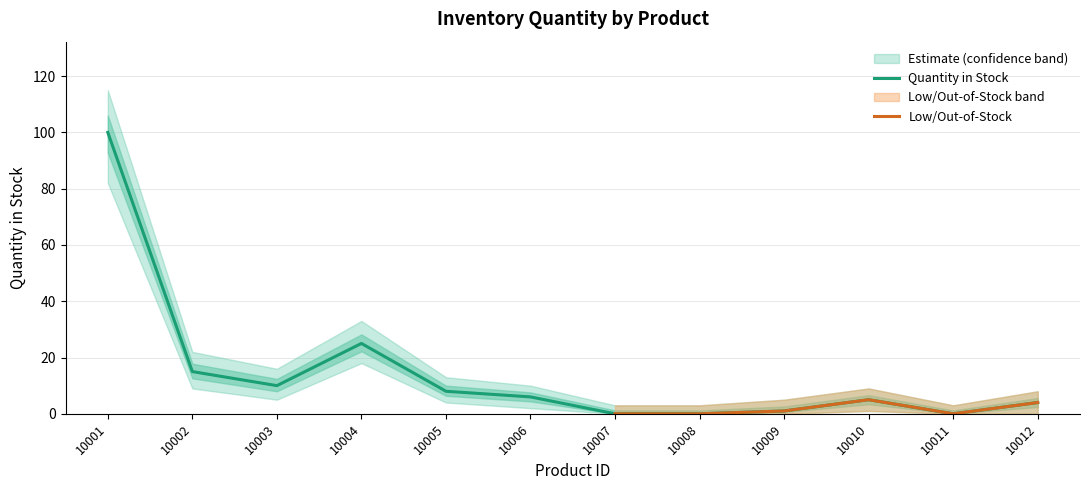

What is the difference between the maximum and minimum values in the lower_bound series?

82